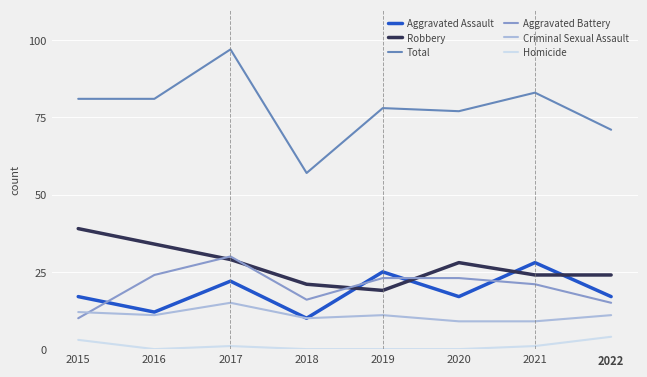

At which category does Homicide reach its first local valley?

2016